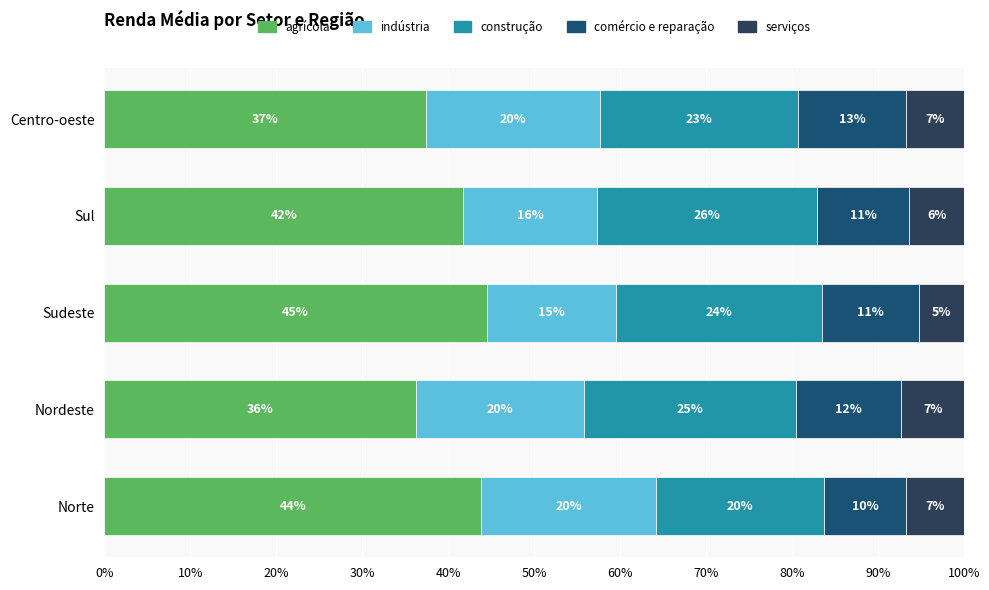

What are all the series names shown in the legend?

agrícola, indústria, construção, comércio e reparação, serviços